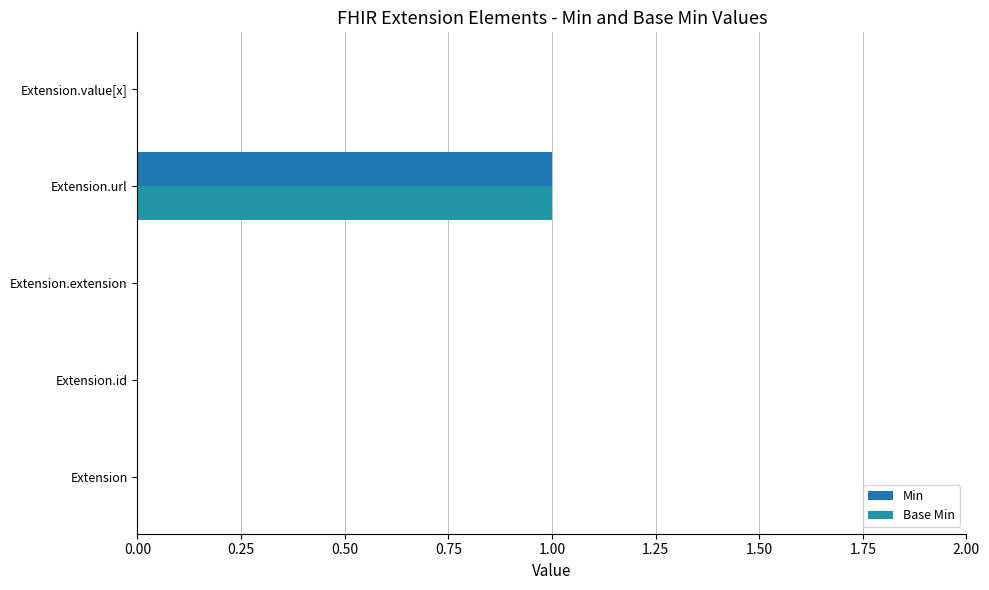

Count the number of data series in this chart.

2